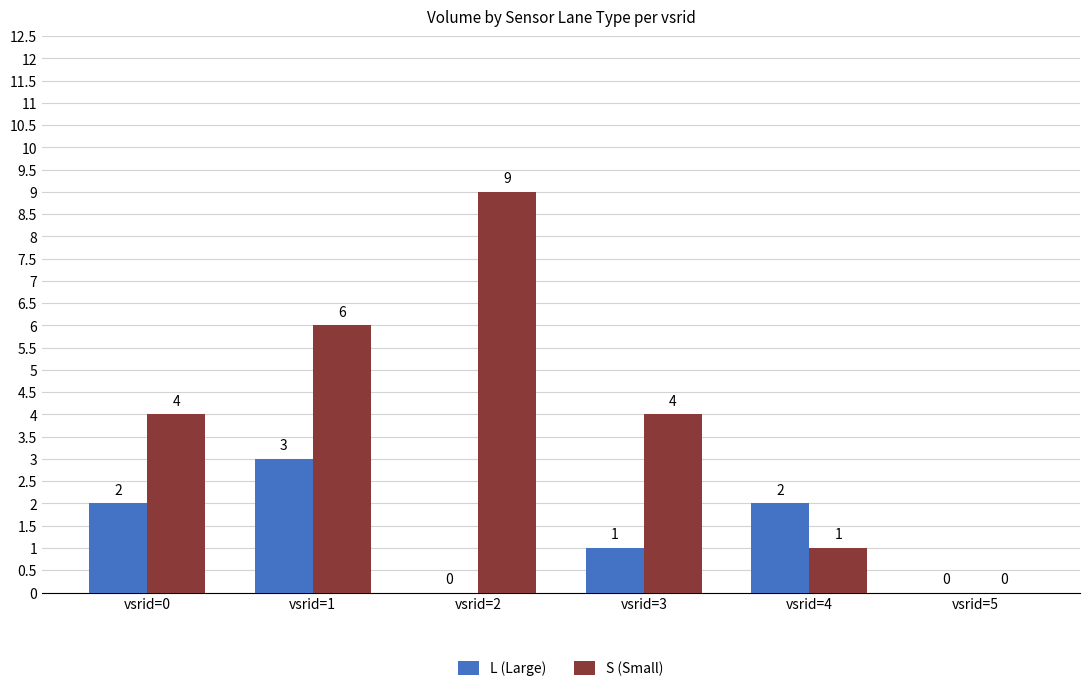

The value of S (Small) at vsrid=1 is 2. True or false?

False